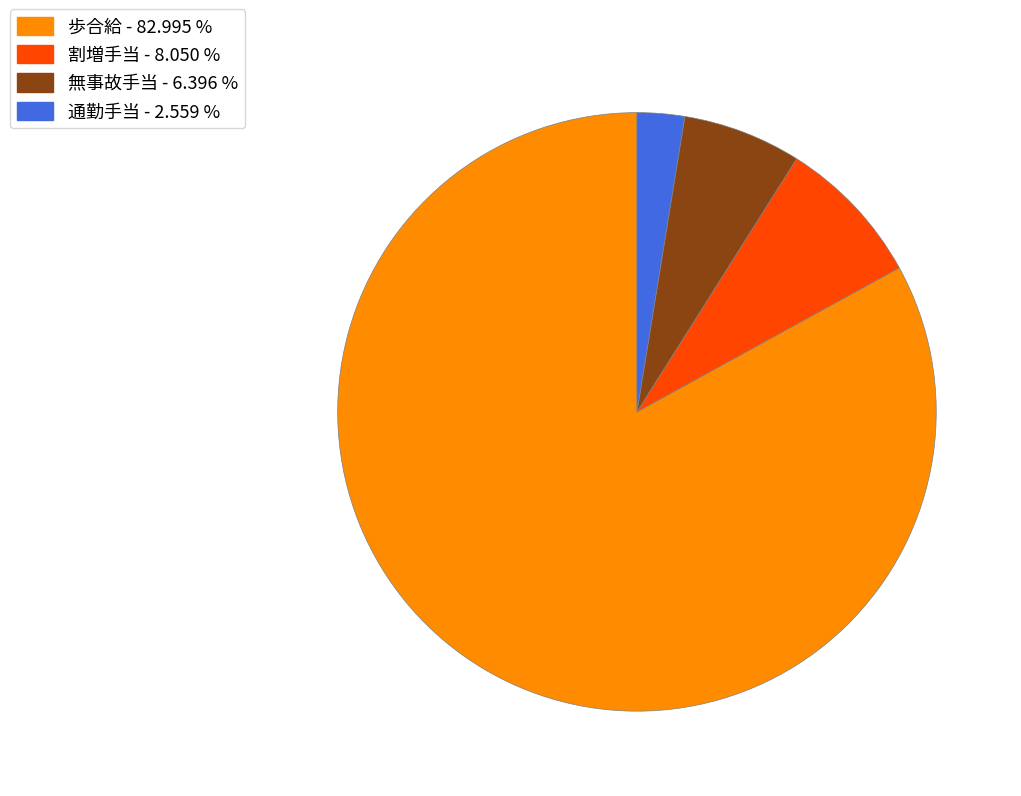

Which has a higher value, 割増手当 - 8.050 % or 無事故手当 - 6.396 %?

割増手当 - 8.050 %